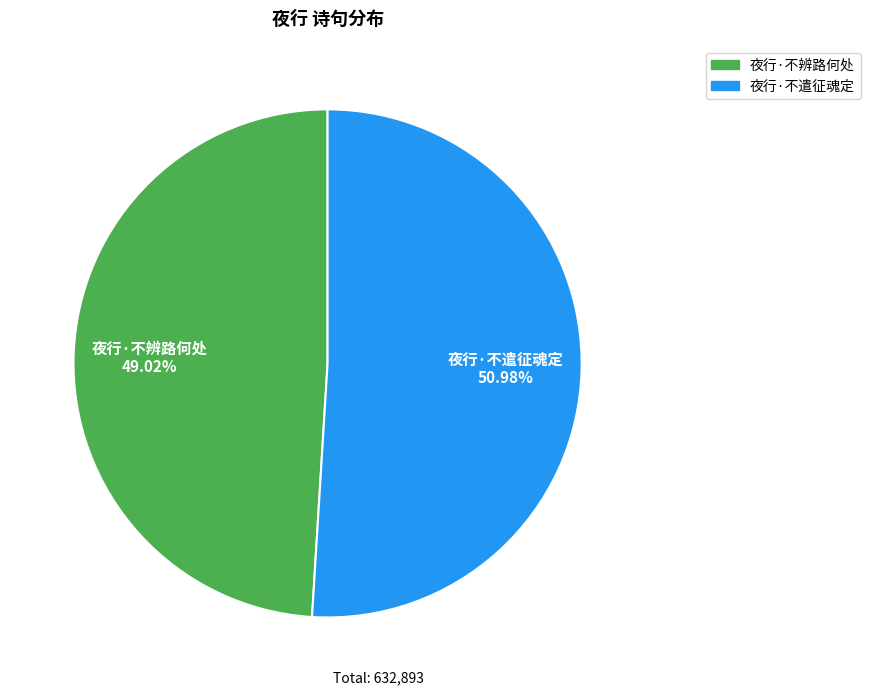

What is the ratio of the value at 夜行·不遣征魂定 to the value at 夜行·不辨路何处?

1.0